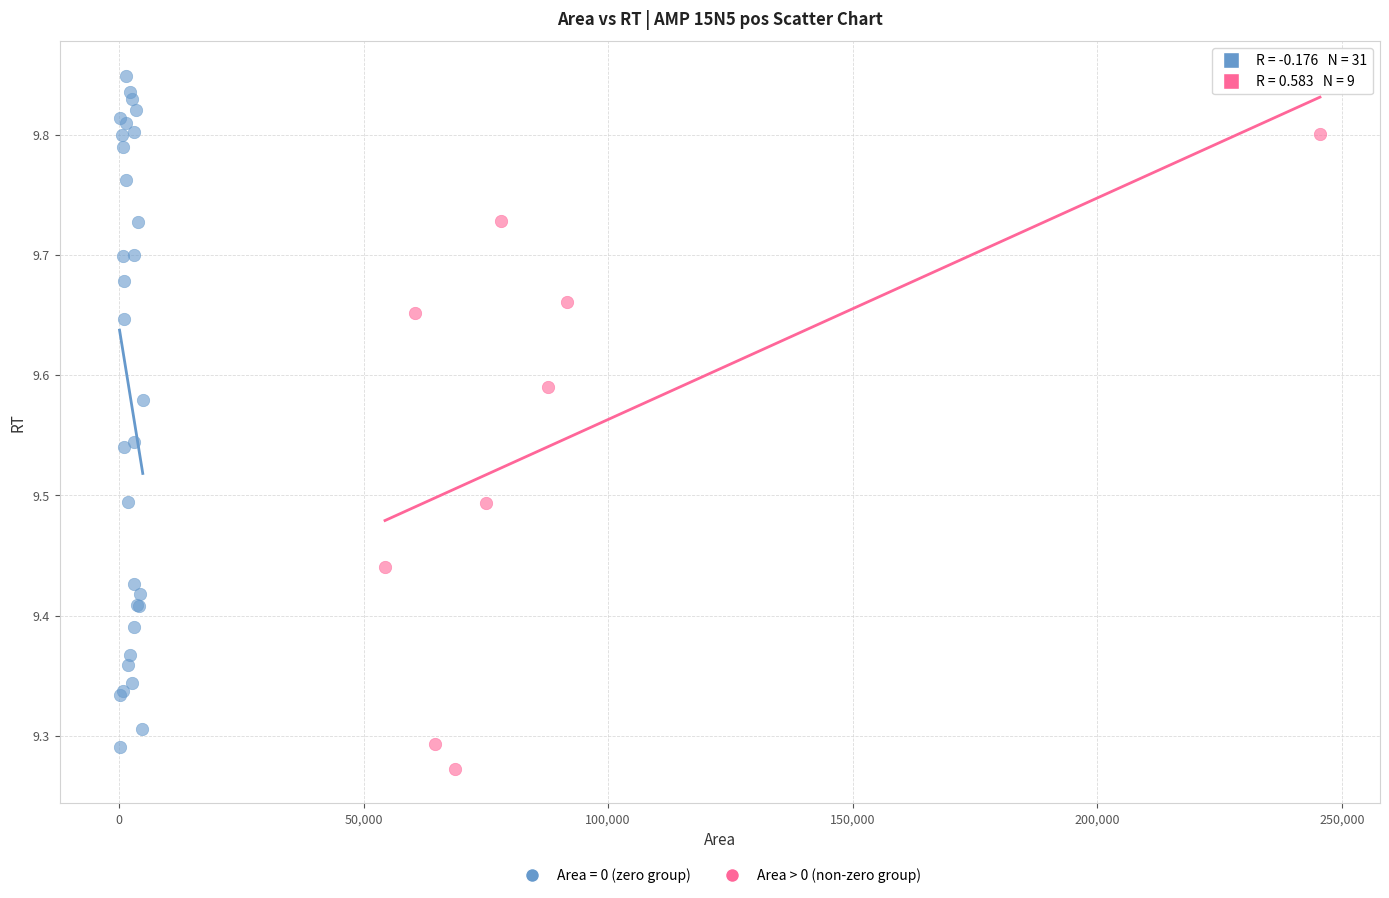

Which series has the widest spread of Y values?

Area = 0 (zero group)